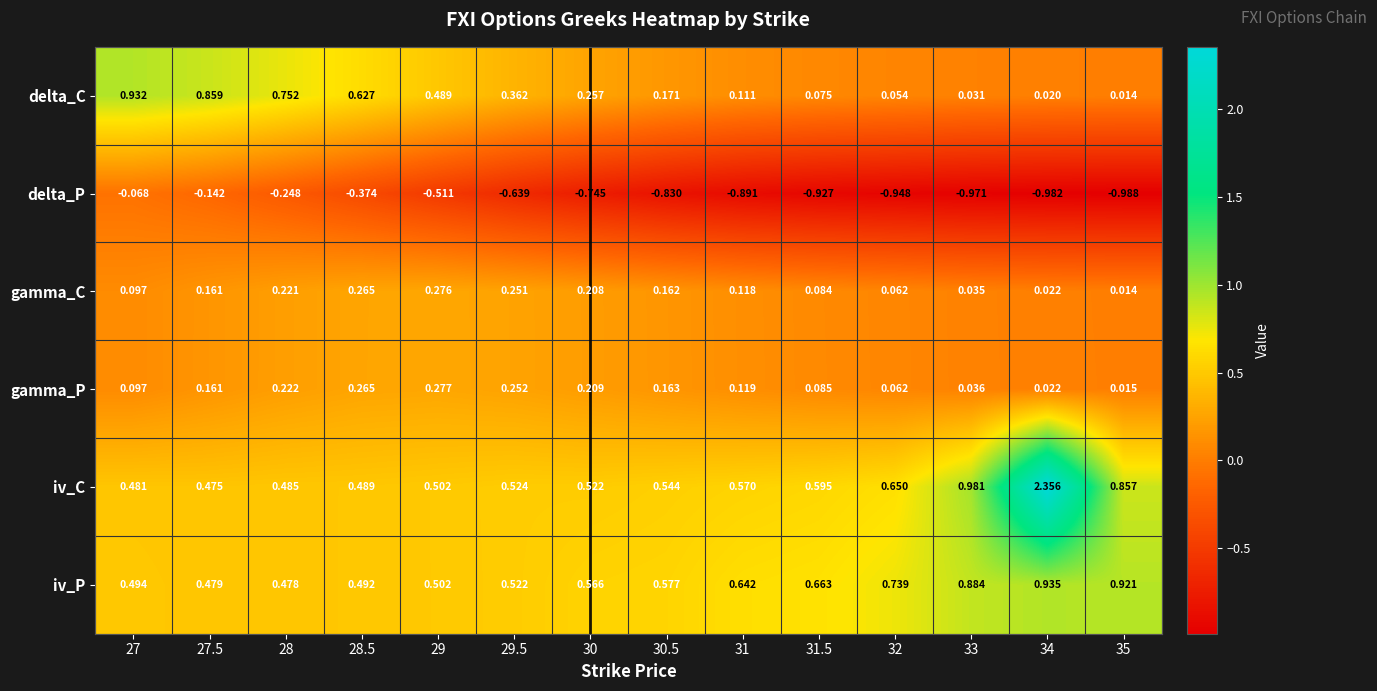

Rank the series by their maximum value, from highest to lowest.

iv_C, iv_P, delta_C, gamma_P, gamma_C, delta_P